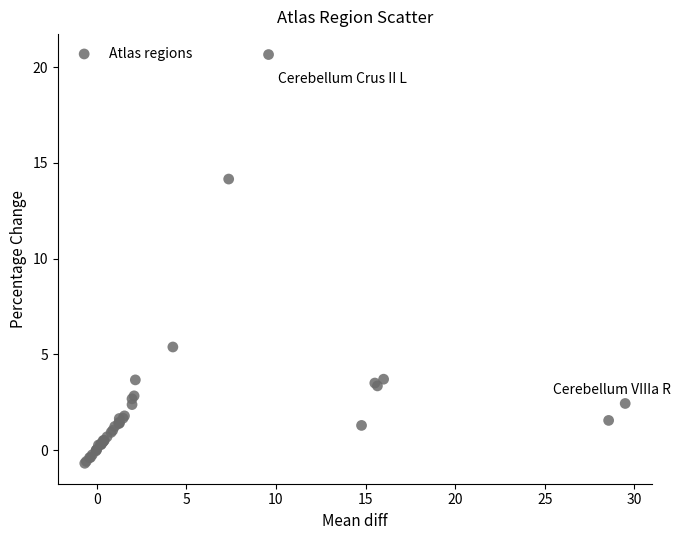

What Y value in the scatter plot is closest to 9?

5.4